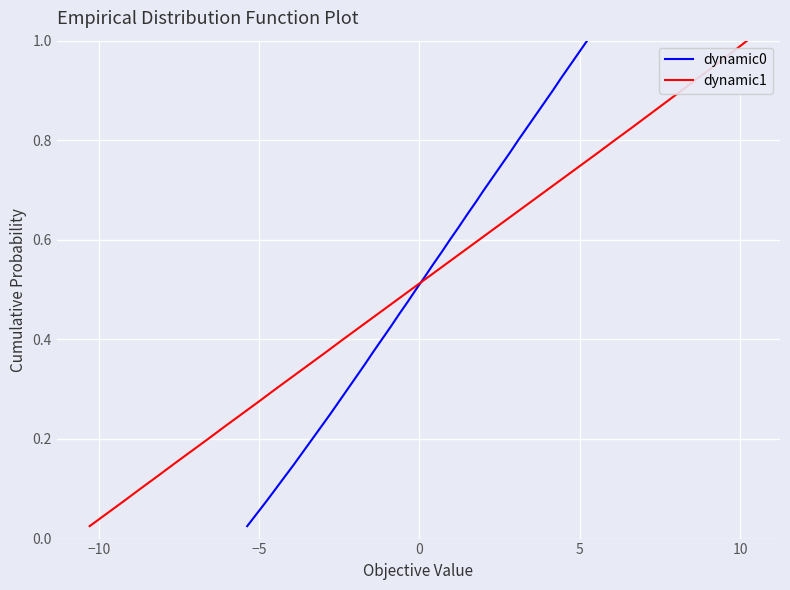

Is it true that dynamic1 equals 0.2 at 18?

False